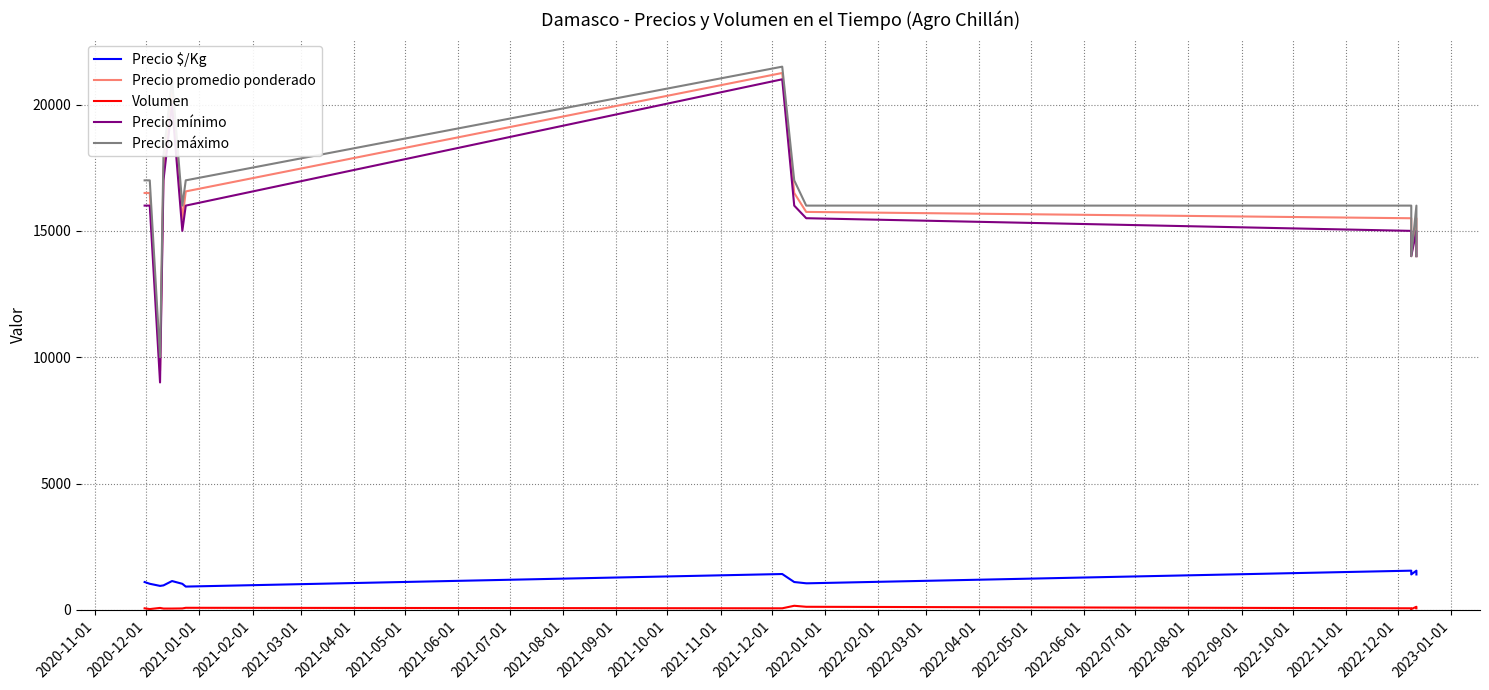

What is the value of the Precio $/Kg point at the 8th from the left?

1417